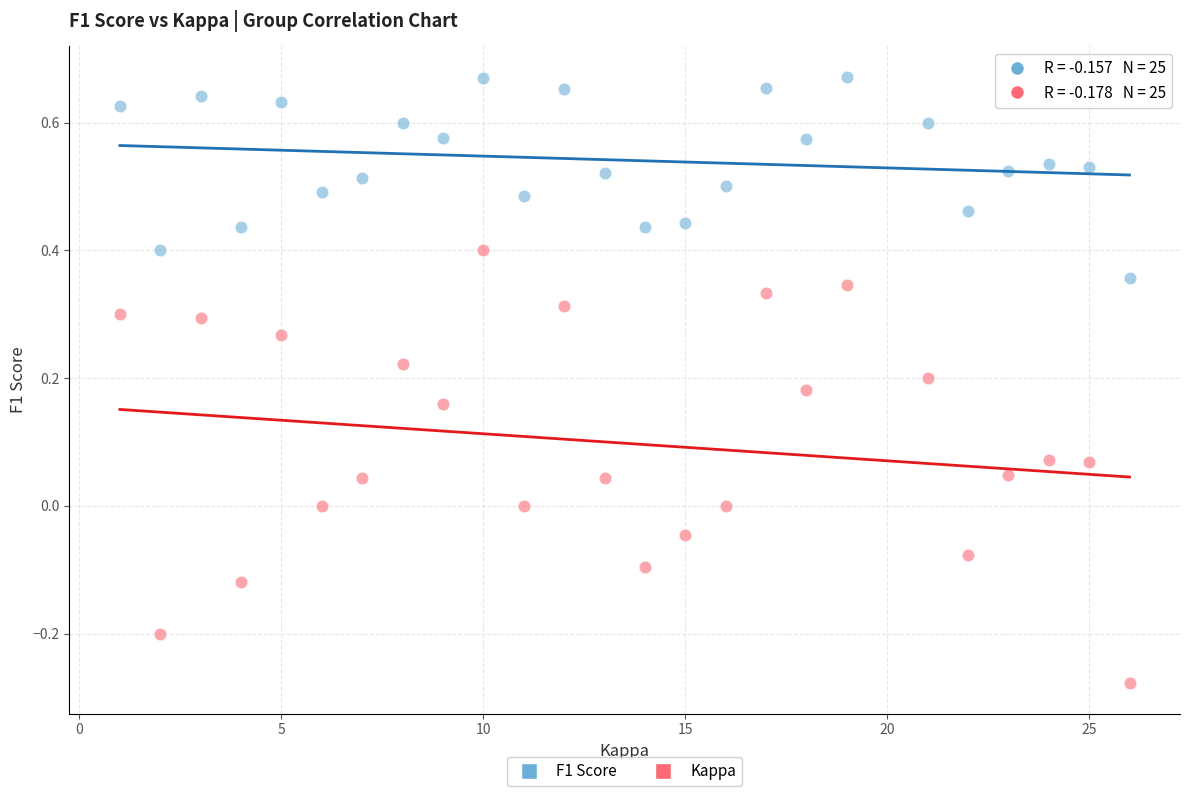

Across all data points, what is the range of Y values (max minus min)?

0.9